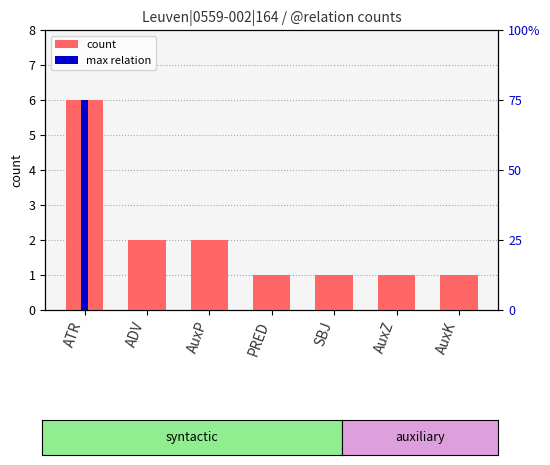

Which has a higher value, AuxP or AuxK?

AuxP